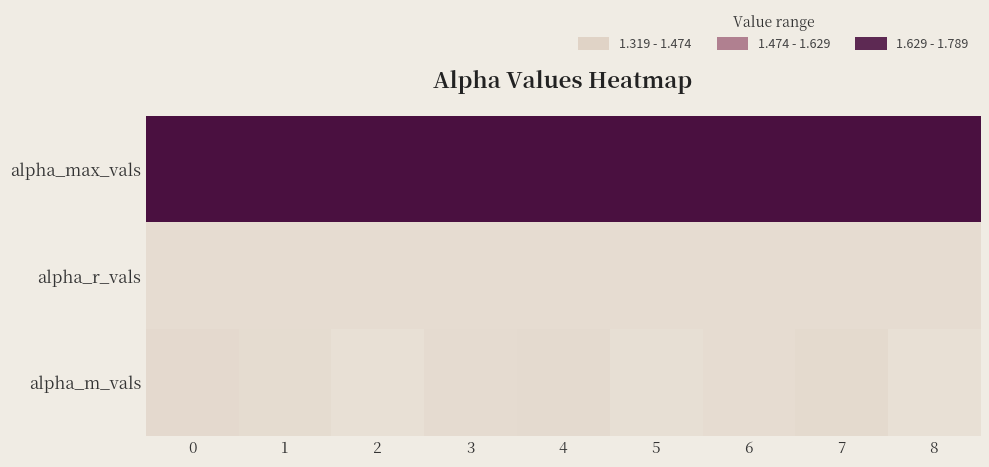

Count the number of data series in this chart.

3